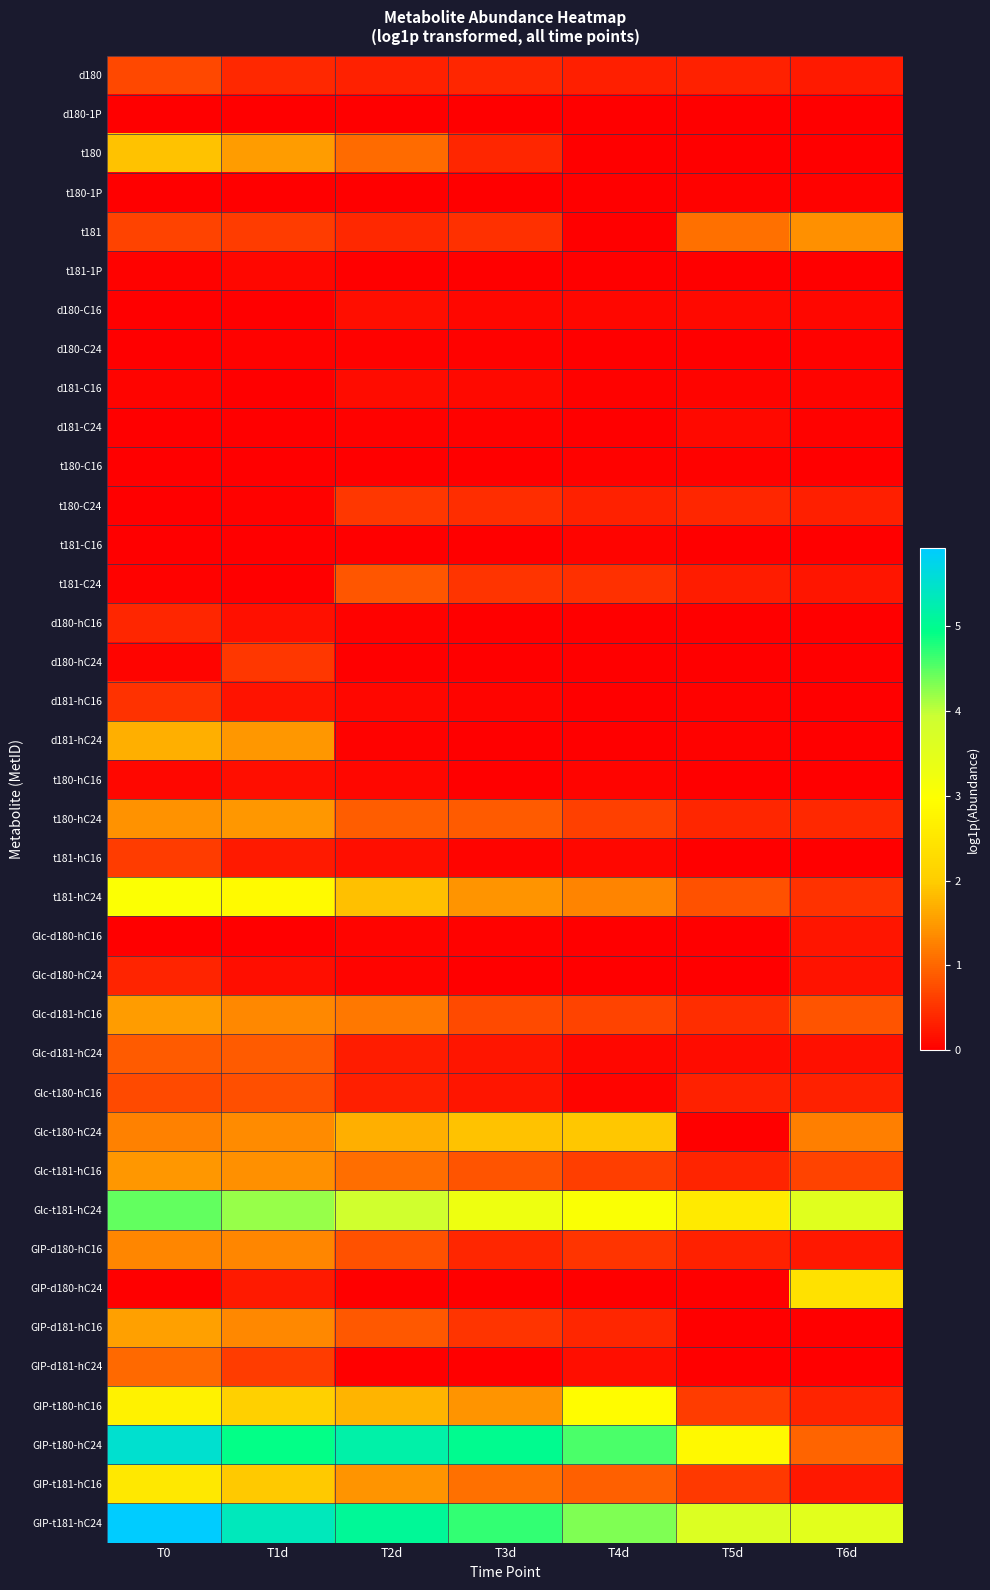

What is the difference between the highest and lowest values at T1d?

5.3